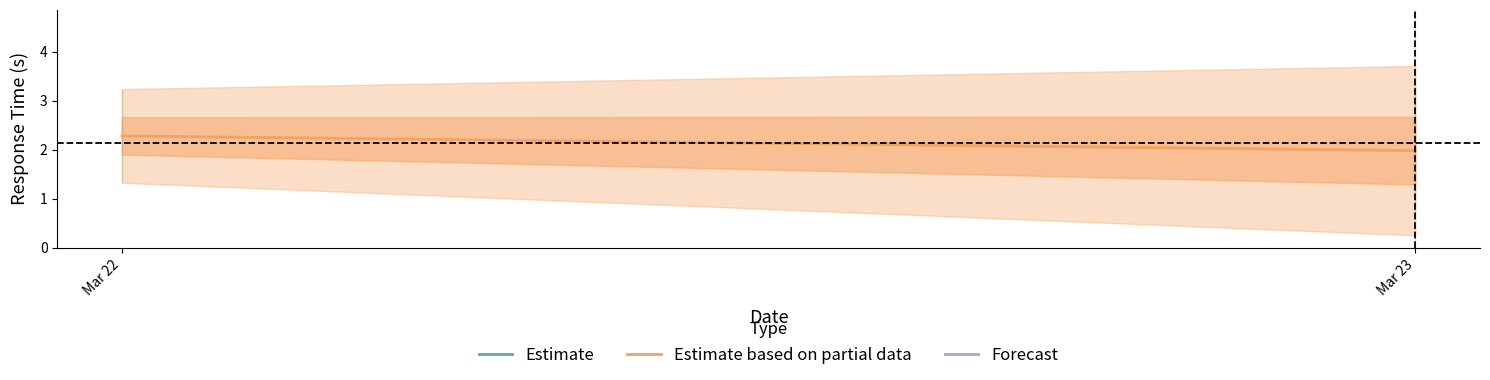

Does the chart have visible grid lines?

No